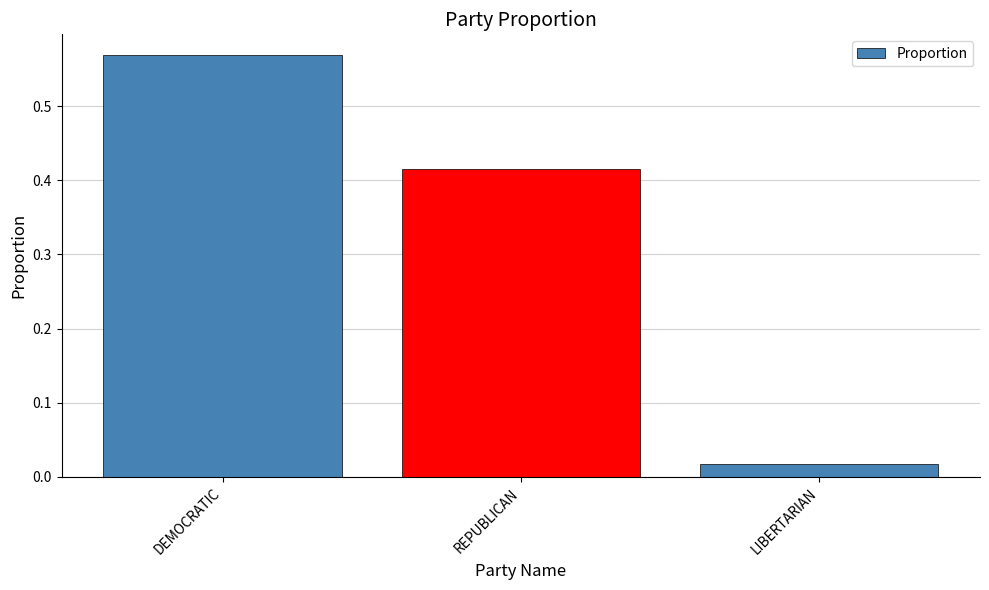

Rank the categories by value from lowest to highest.

LIBERTARIAN, REPUBLICAN, DEMOCRATIC